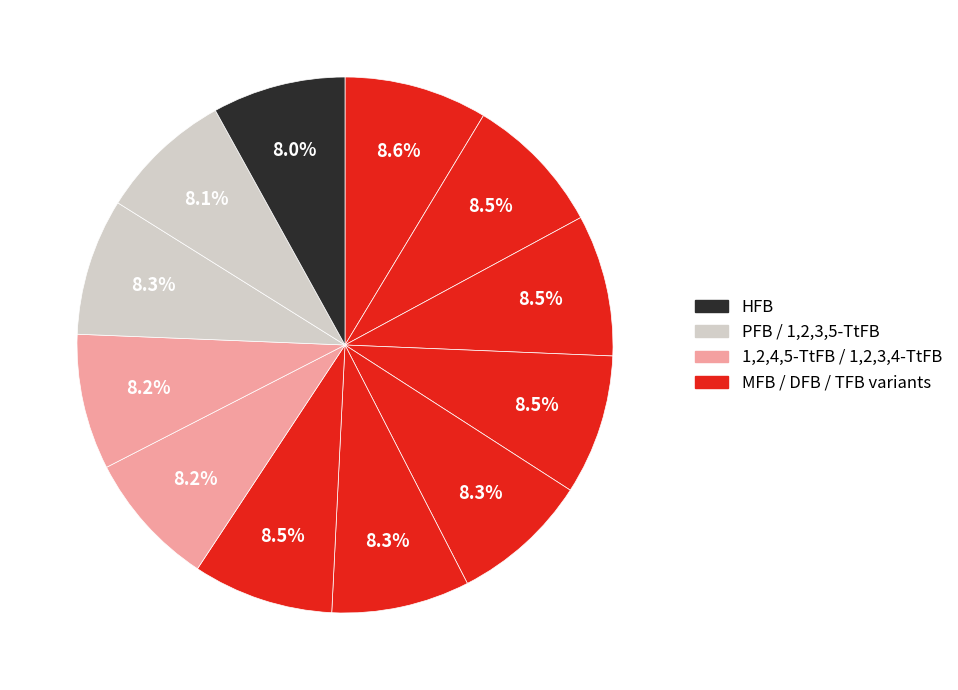

Is there any slice that represents more than half of the pie?

No